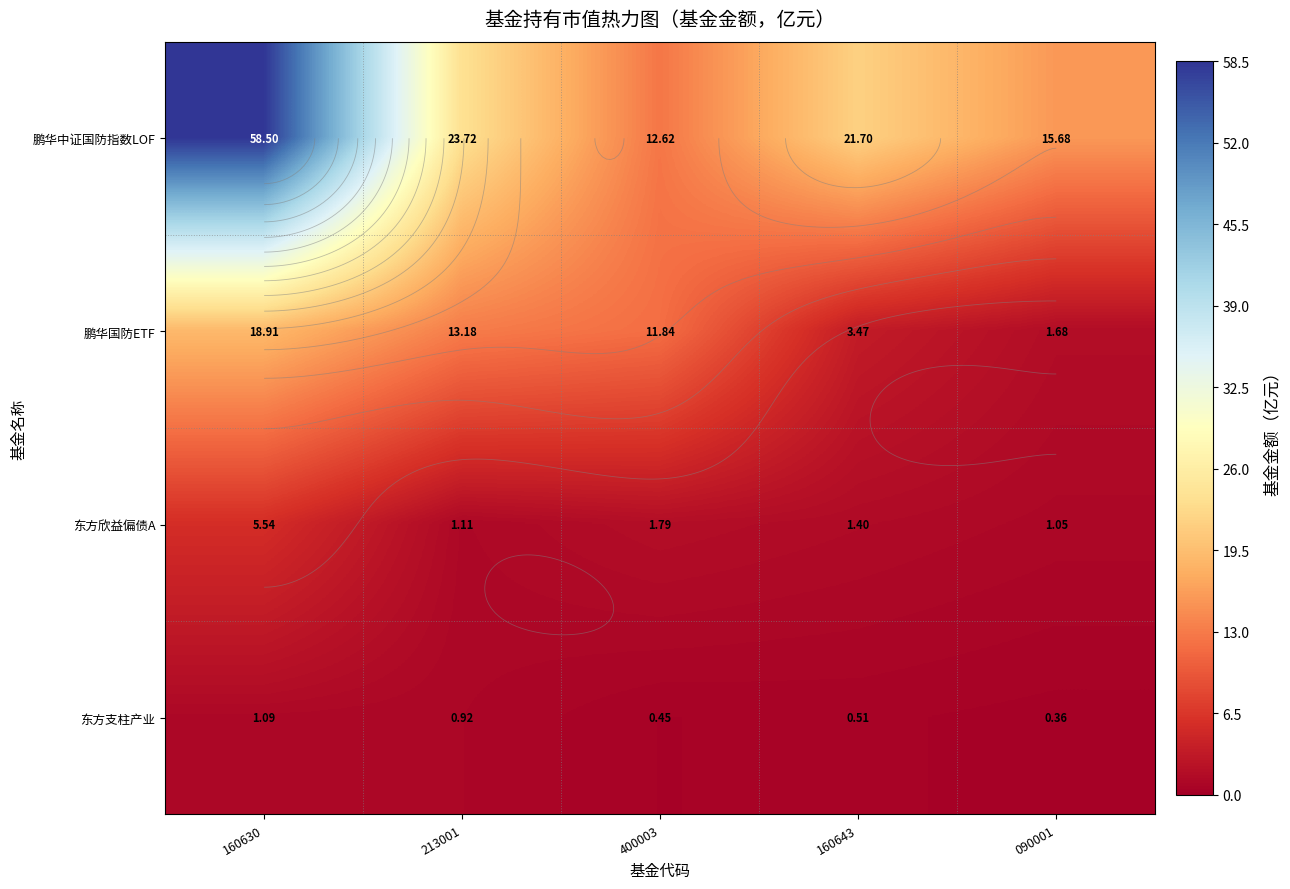

At which category is the sum across all series the highest?

160630